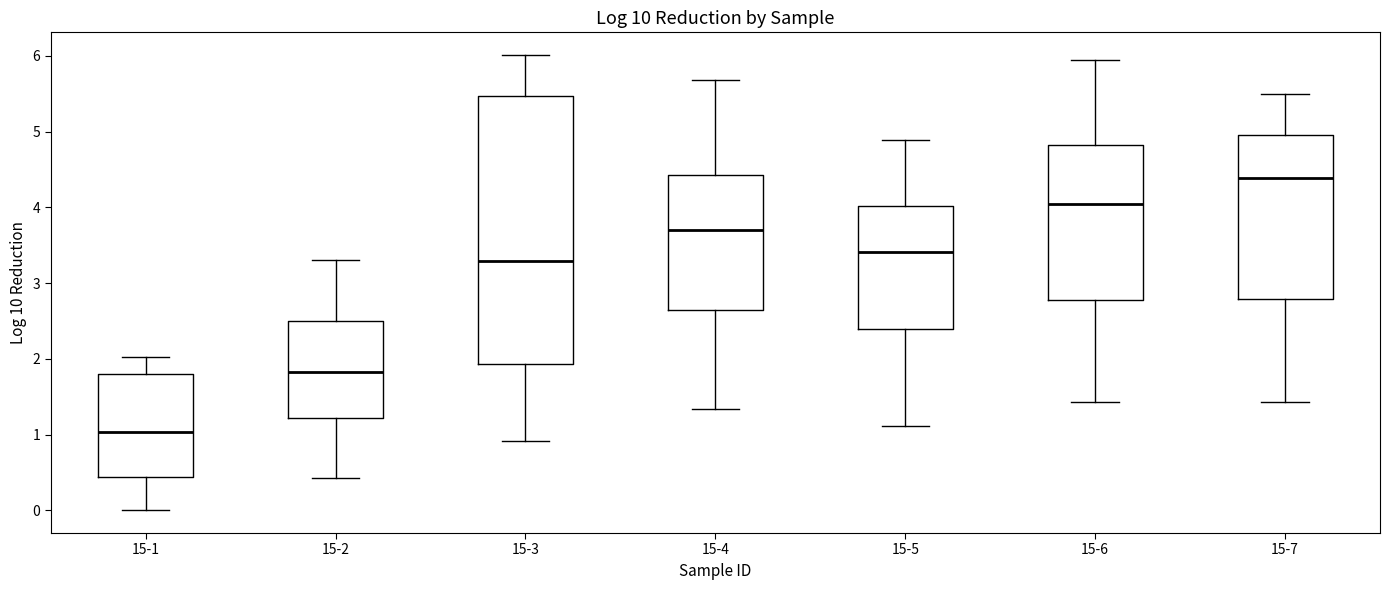

Where is the lower edge of the box for 15-7 on the y-axis? The values are not printed on the chart, so give them approximately, as read against the axis.

2.8